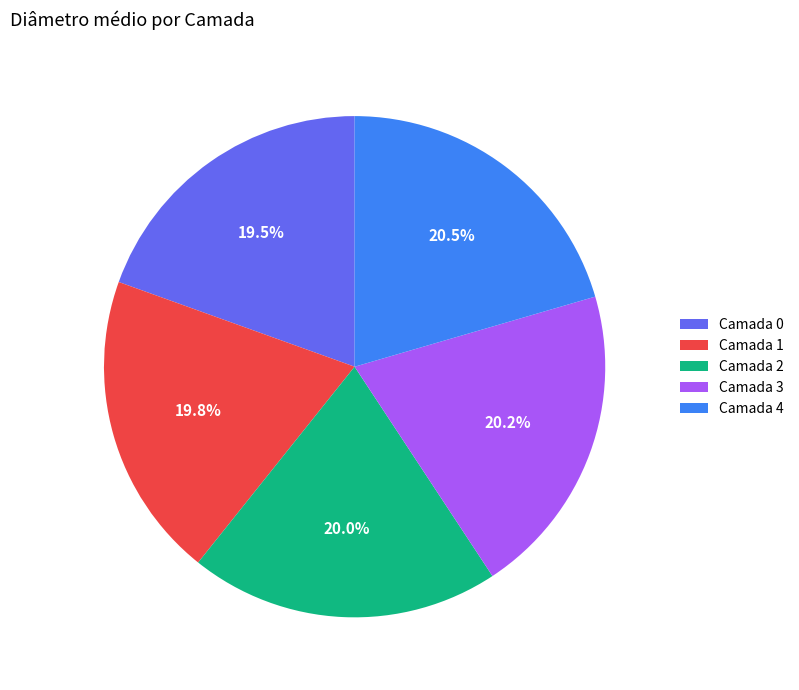

How much of the chart is everything except Camada 2?

80.0%